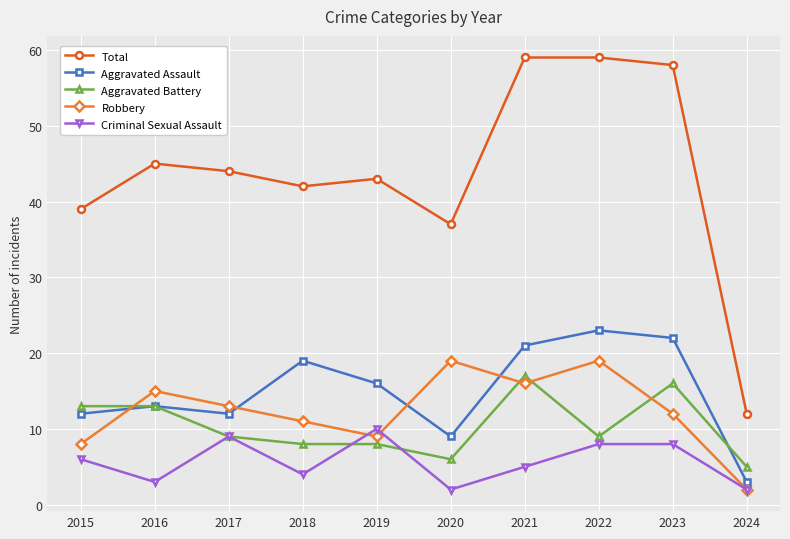

How many series are shown in this chart?

5